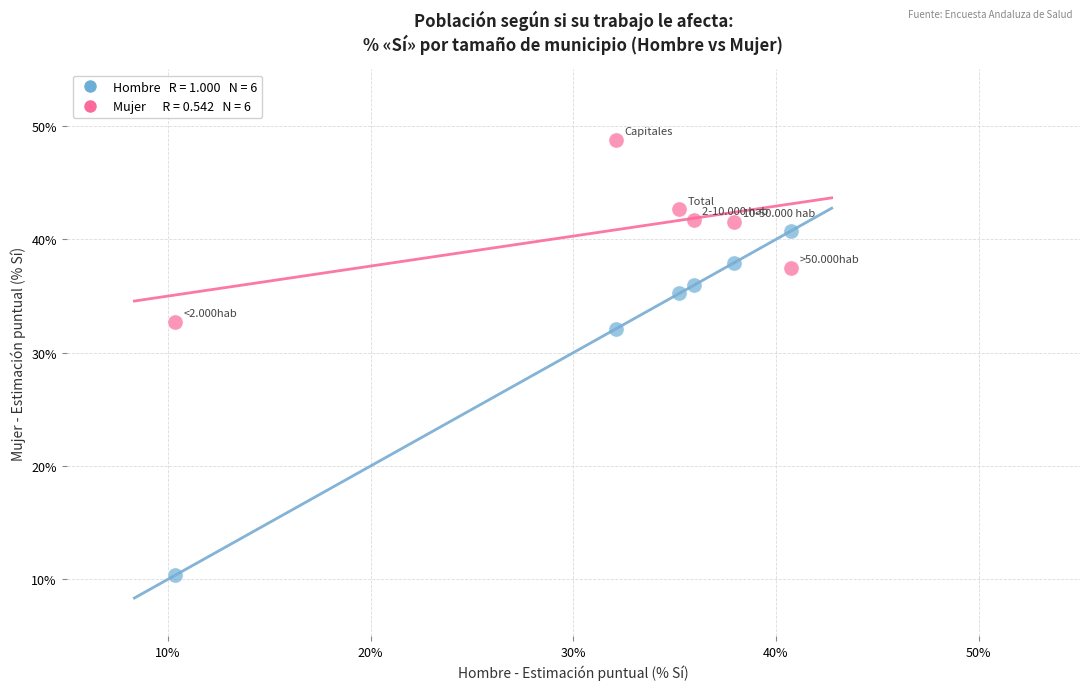

Across all data points, what is the average X value?

32.1